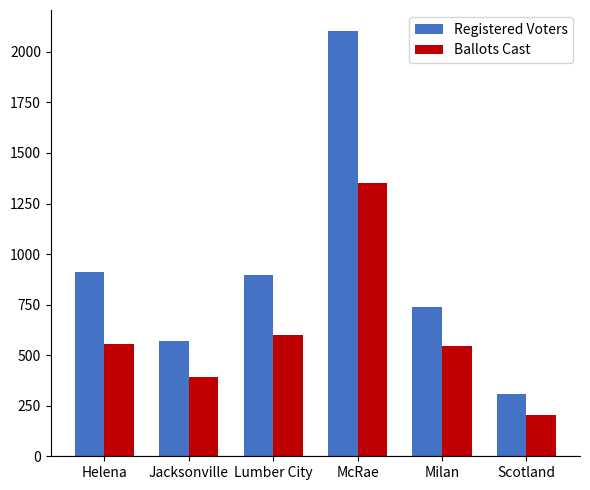

Reading right to left, list all the values displayed in this chart.

Registered Voters: 306	740	2102	897	570	910
Ballots Cast: 206	543	1352	599	394	556